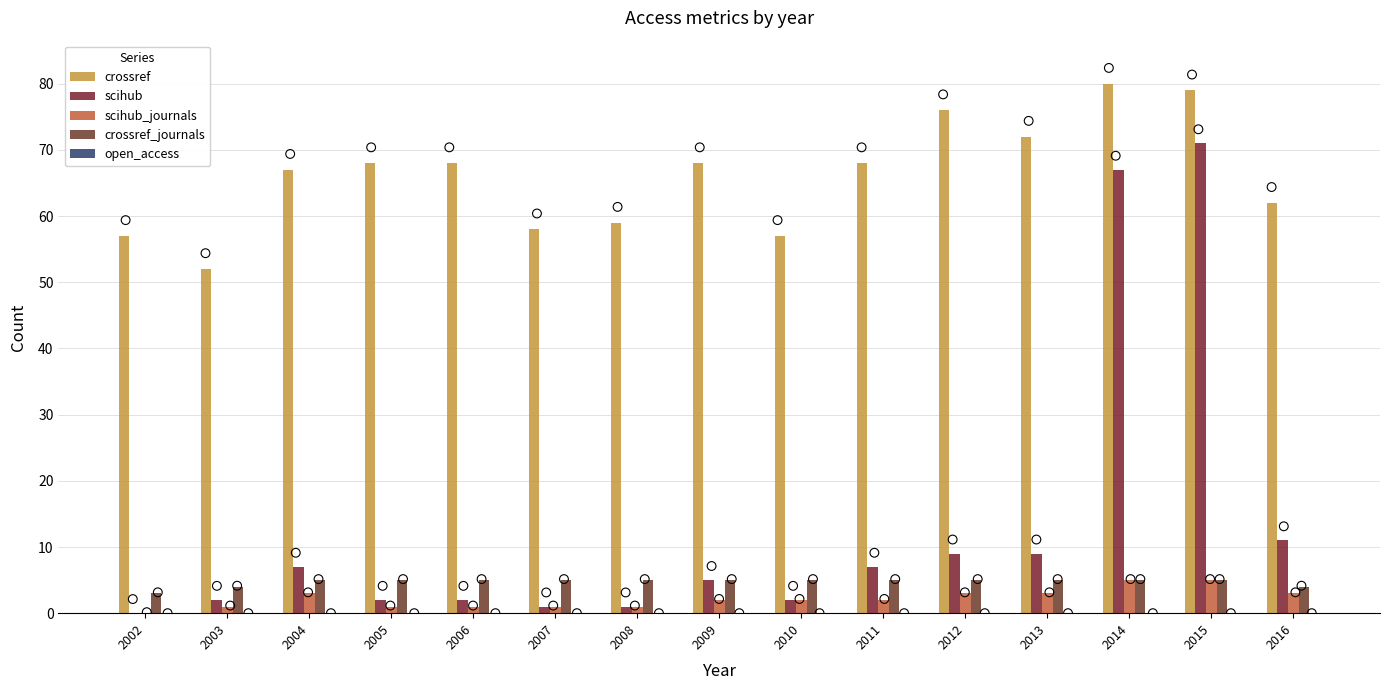

Which series contains the highest Y value?

crossref